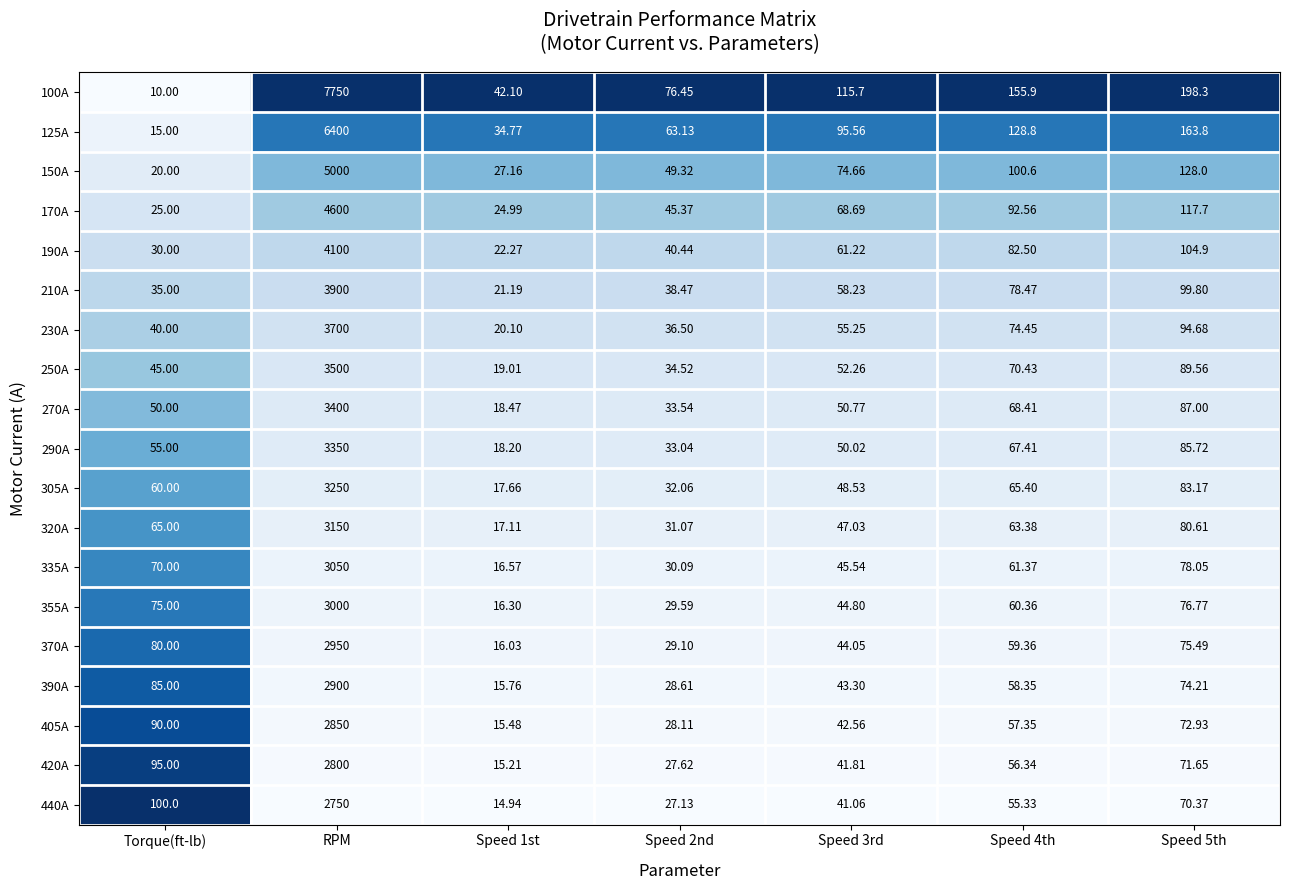

Where is 440A nearest to the value 1382?

Torque(ft-lb)